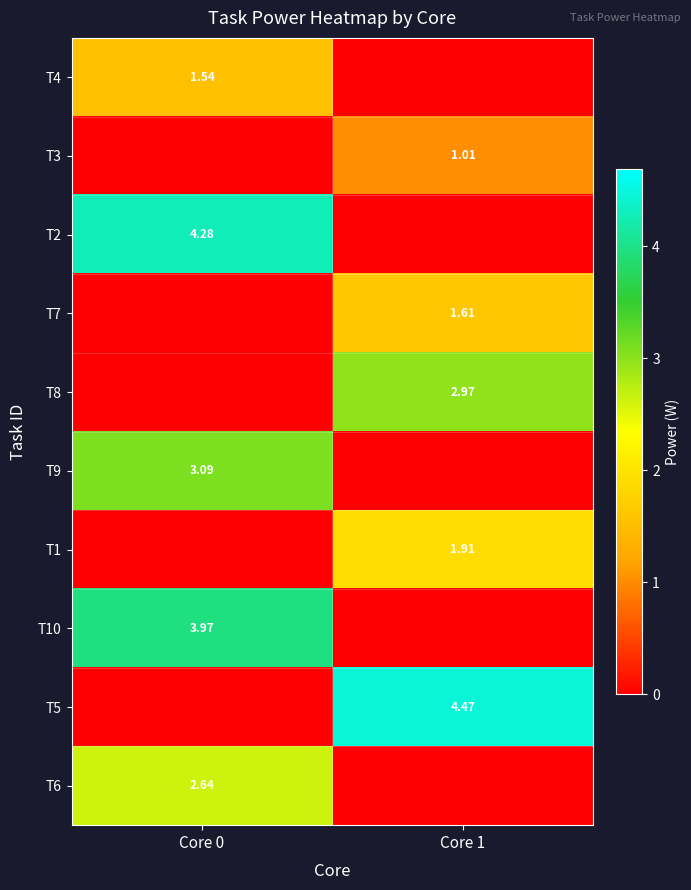

How many data points in T5 are above 4?

1